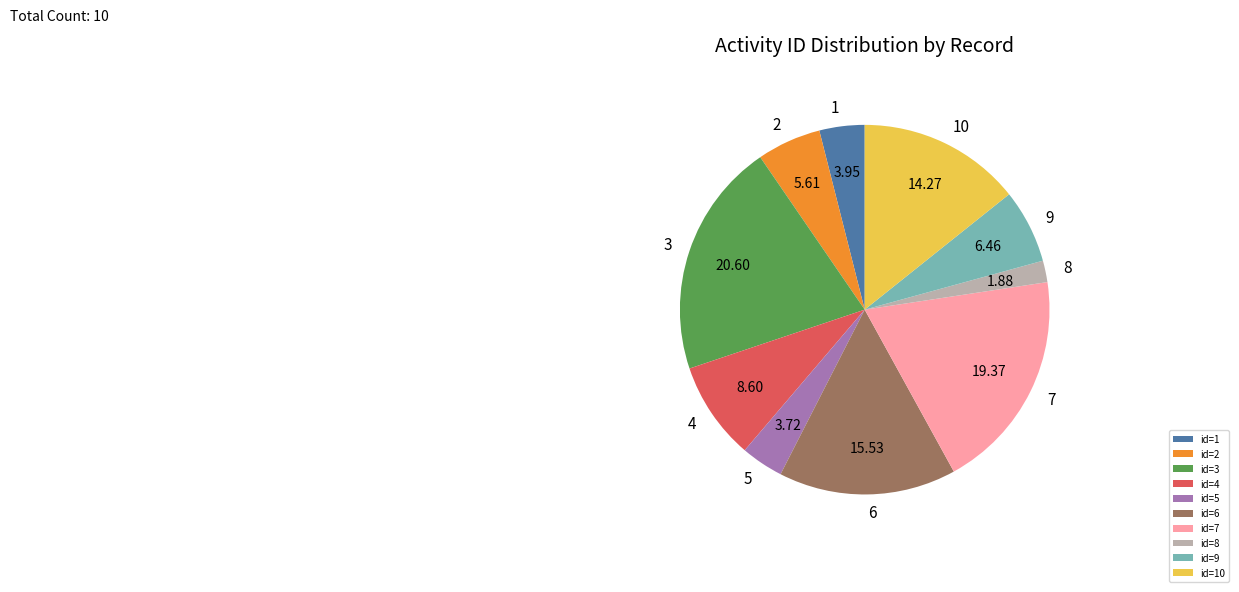

Between id=8 and id=4, which is larger?

id=4